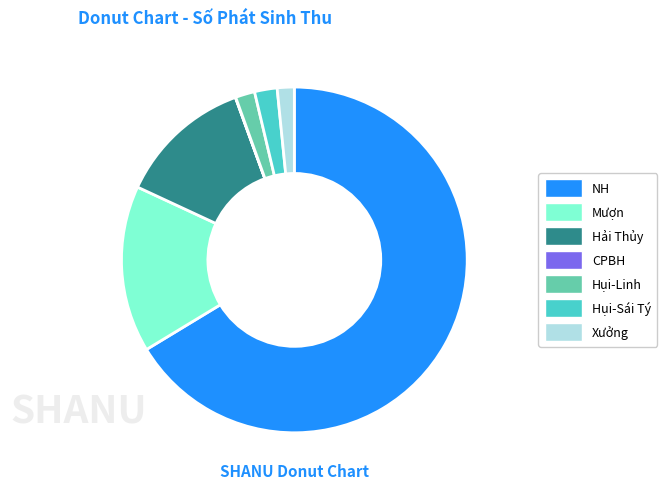

Does NH represent more than half of the total?

Yes